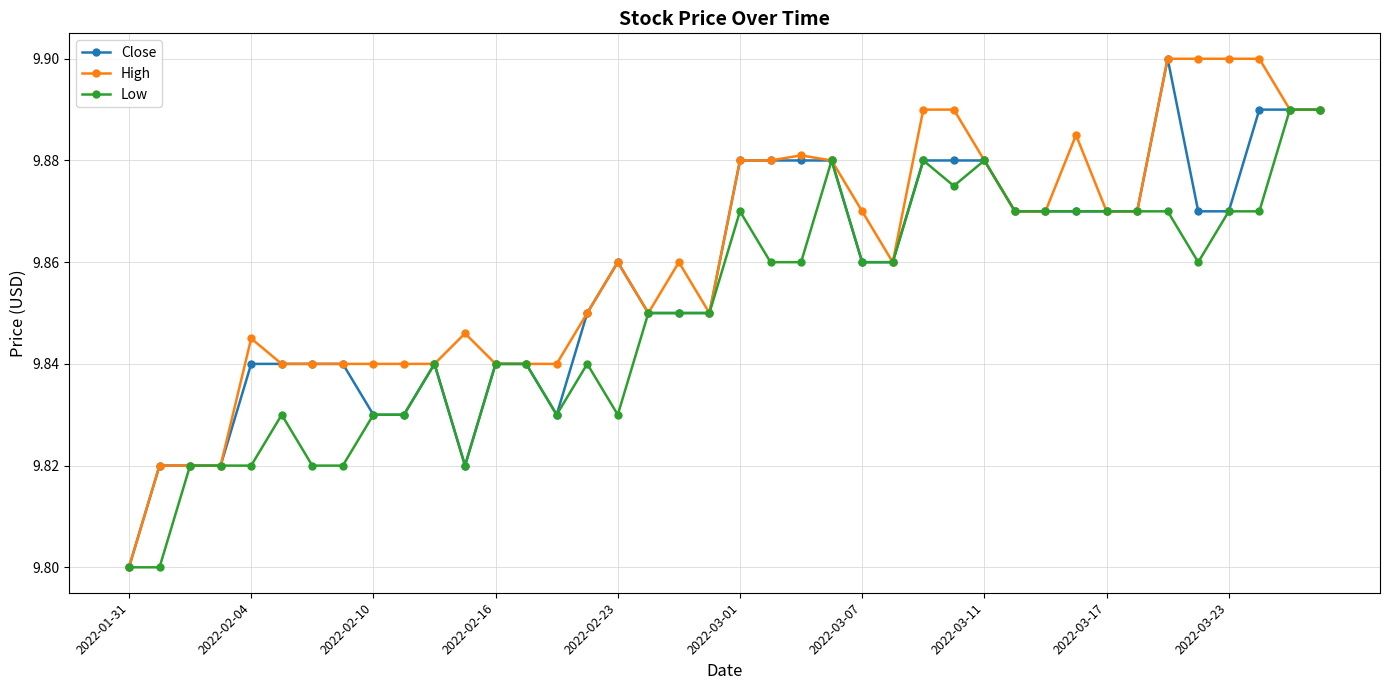

True or false: High has more than 0 points higher than both neighbors.

True